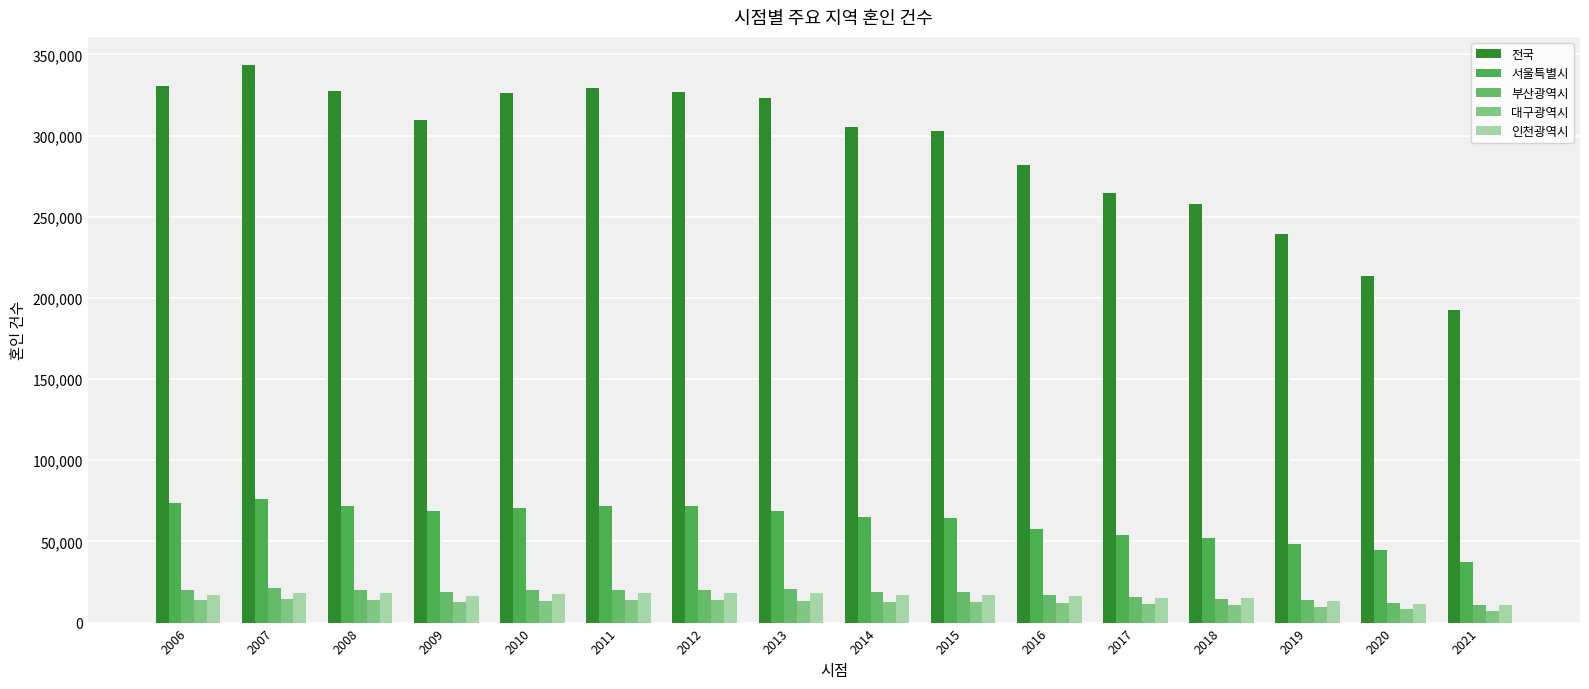

How many groups of bars are there?

16